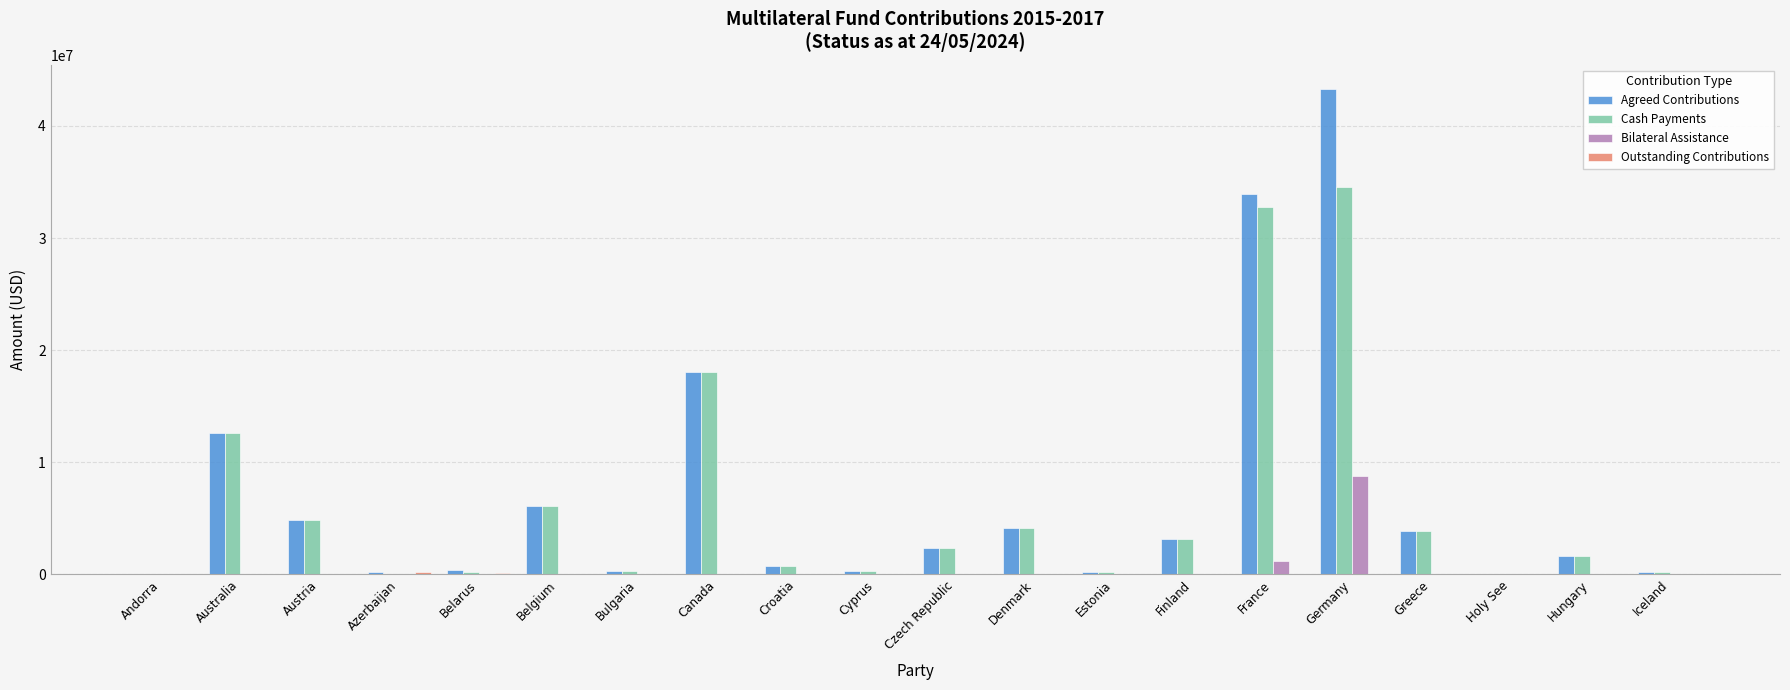

At which label is Bilateral Assistance closest to 4379055?

France